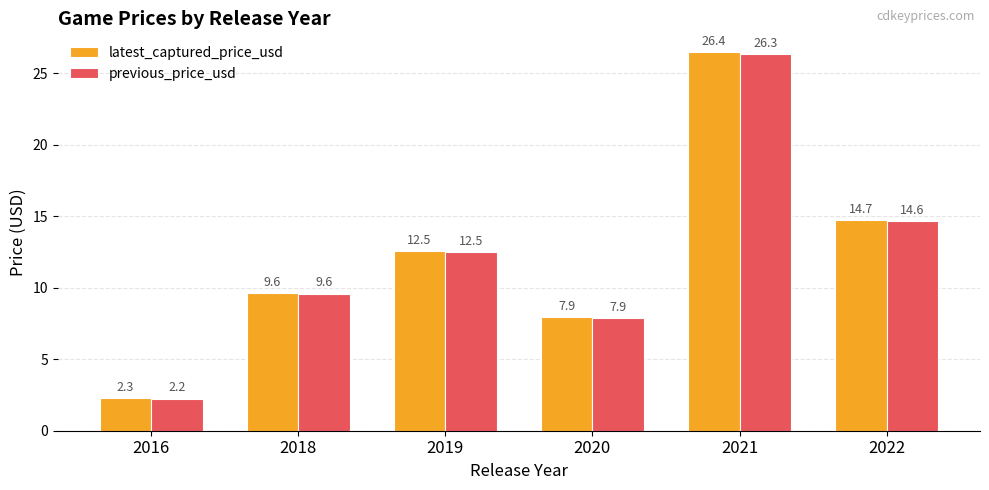

At how many categories does at least one series exceed 16?

1